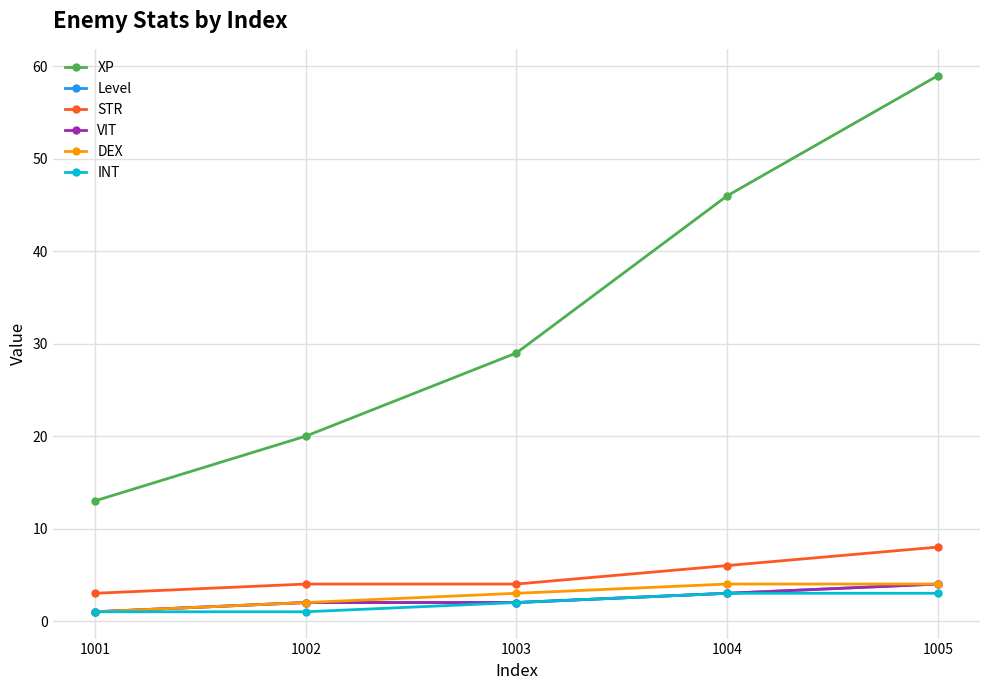

Does the chart have visible grid lines?

Yes